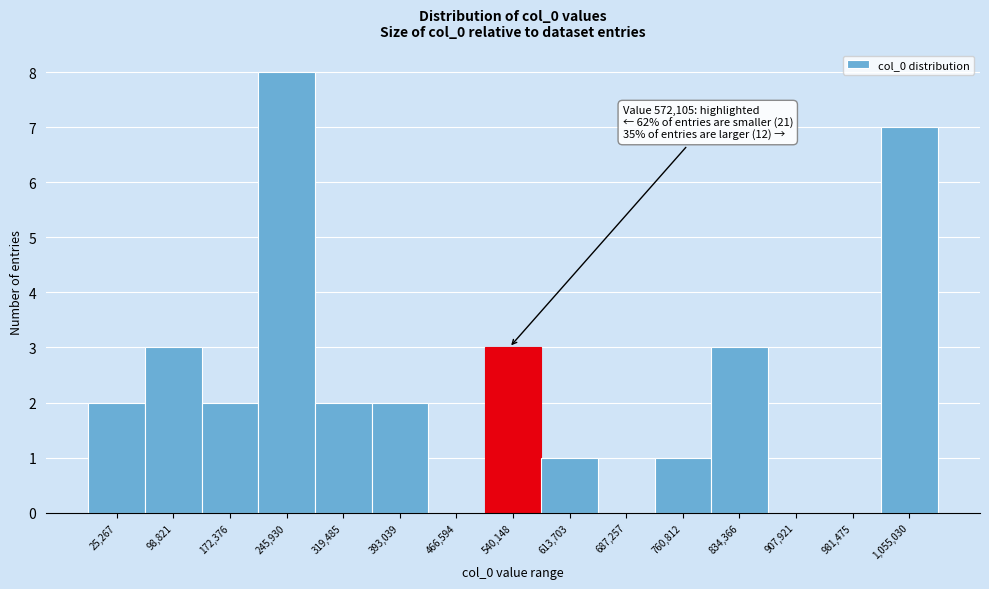

Reading right to left, extract all data points from this chart.

1,055,030=7	981,475=0	907,921=0	834,366=3	760,812=1	687,257=0	613,703=1	540,148=3	466,594=0	393,039=2	319,485=2	245,930=8	172,376=2	98,821=3	25,267=2